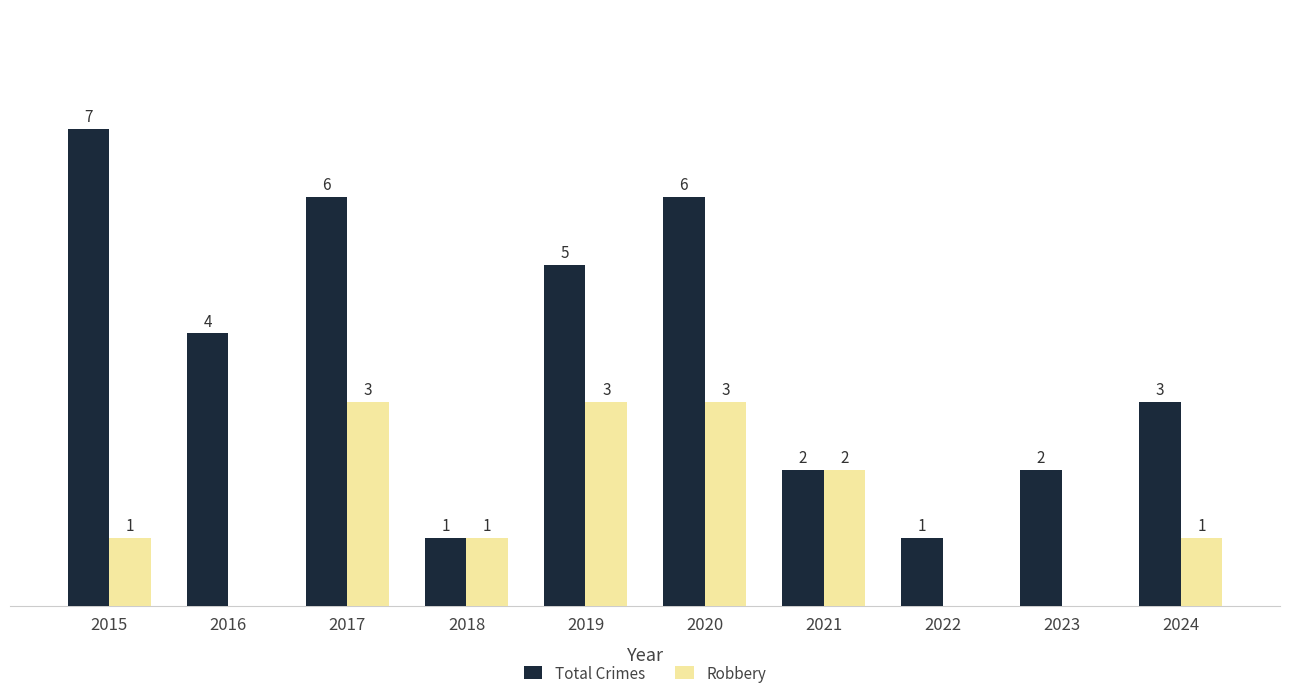

Is the value of Robbery at 2021 greater than the value of Total Crimes at 2019?

No